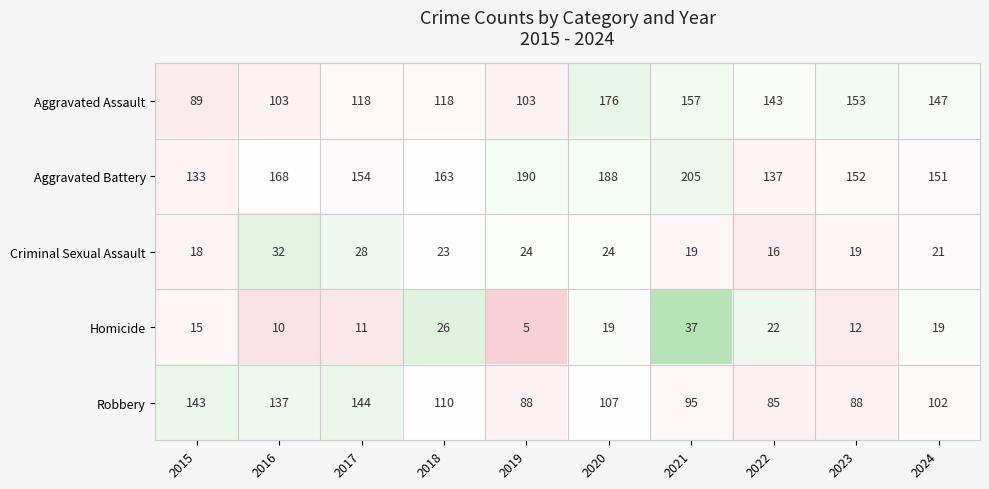

How many data points in Homicide are less than 19?

5